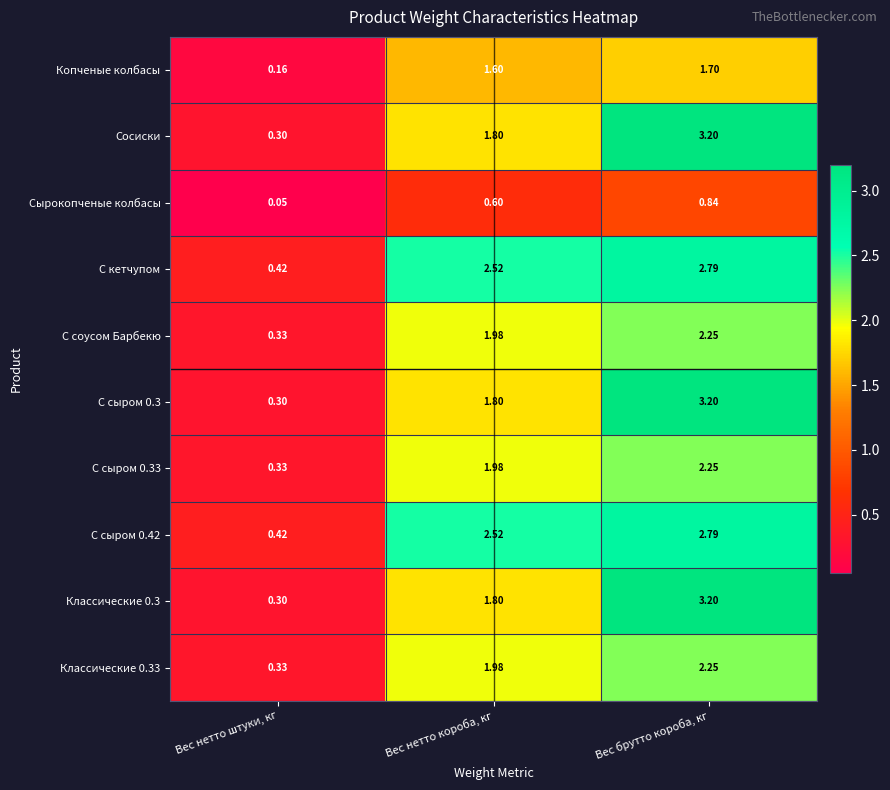

Where does the С сыром 0.33 series first go above 1?

Вес нетто короба, кг